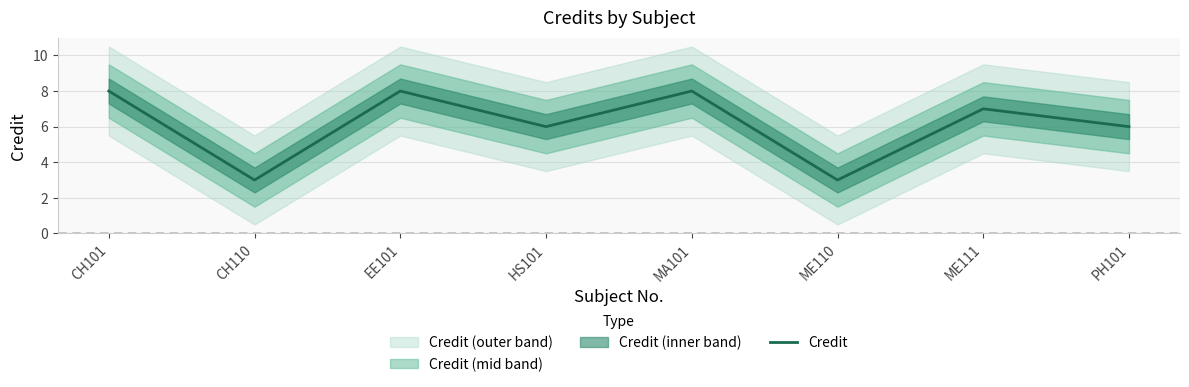

What is the value of the 5th point from the left?

8